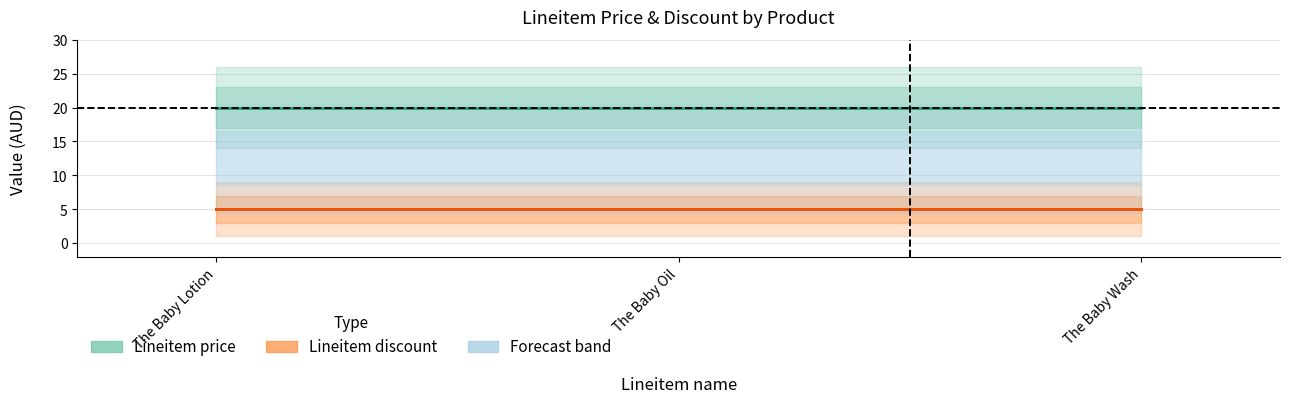

At The Baby Oil, list the series in order from largest to smallest.

Lineitem price, Lineitem discount